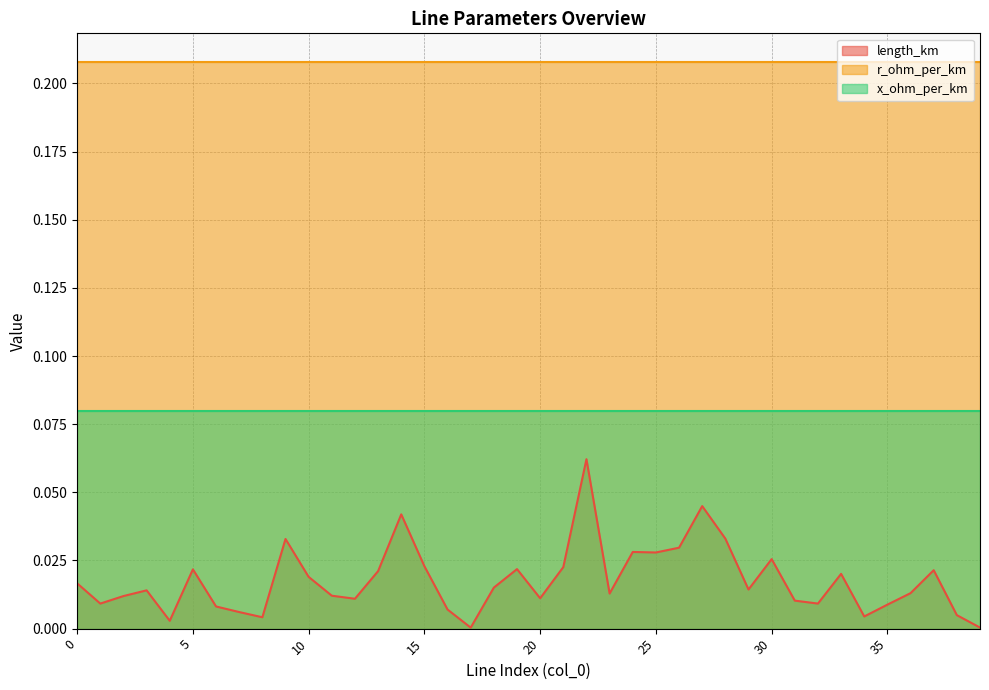

What are all the series names shown in the legend?

length_km, r_ohm_per_km, x_ohm_per_km